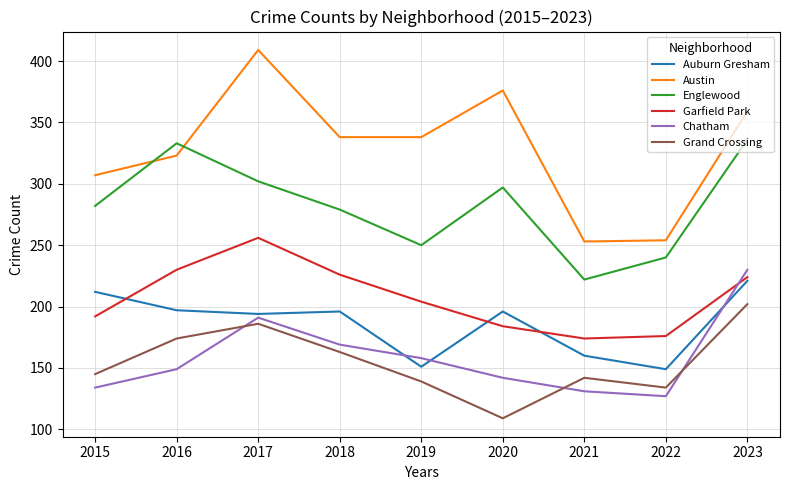

What is the spread (max minus min) of values at 2022?

127